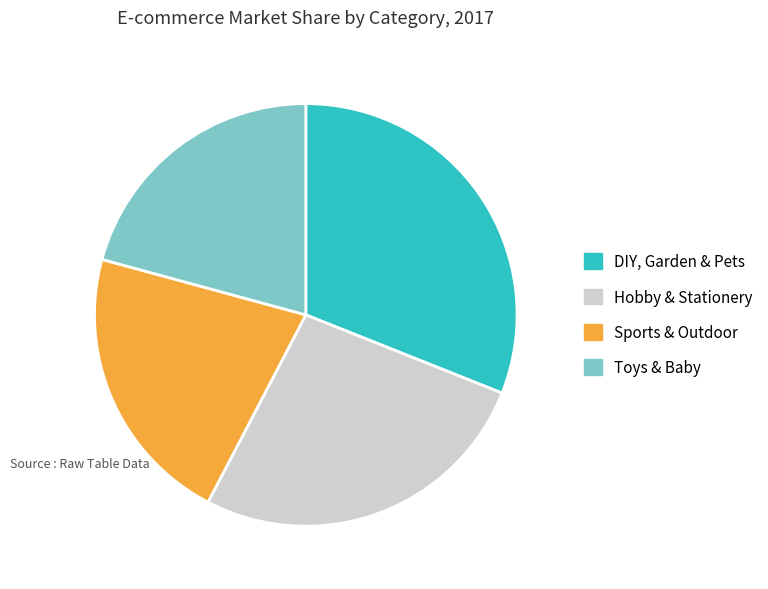

Which category has the biggest portion of the pie?

DIY, Garden & Pets